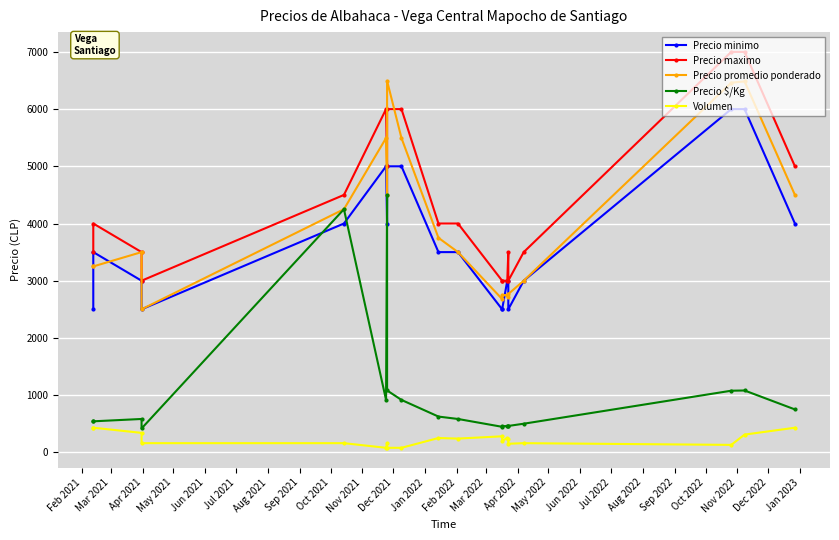

What is the label of the 14th point from the left?

Mar 2022